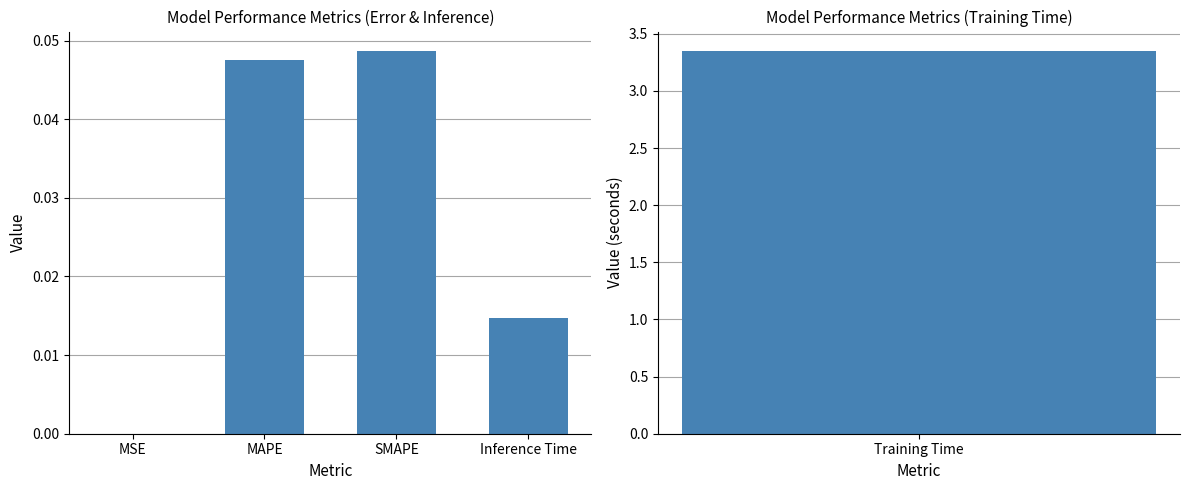

Is it true that the value at MAPE is 0.0?

True